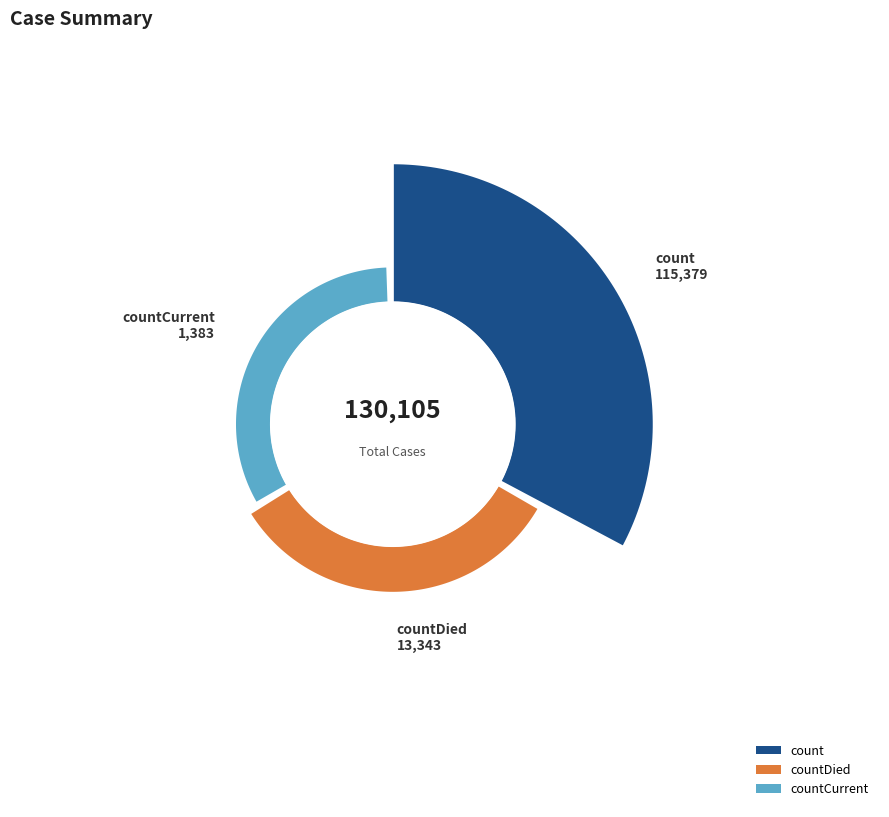

Approximately how many times larger is the value at count compared to countCurrent?

83.4